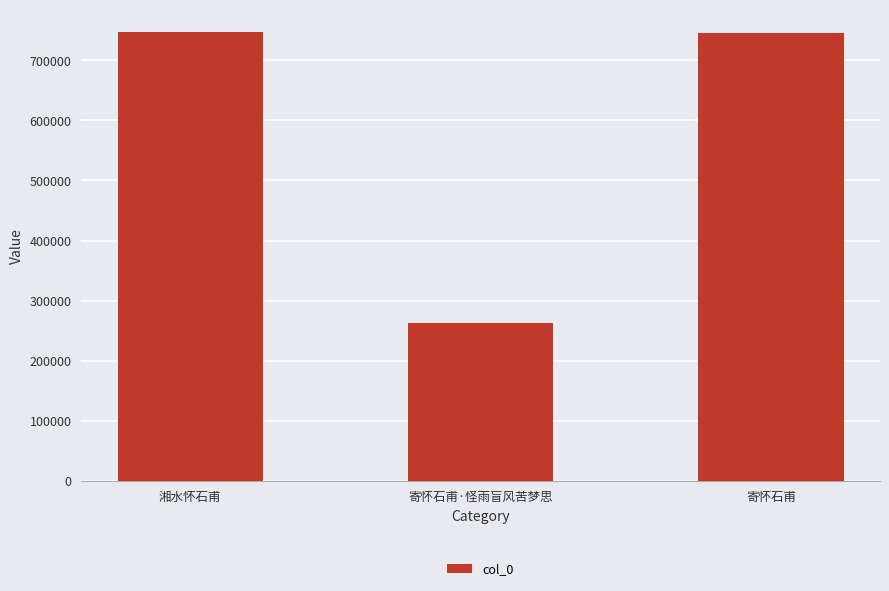

How many distinct data groups are displayed?

1